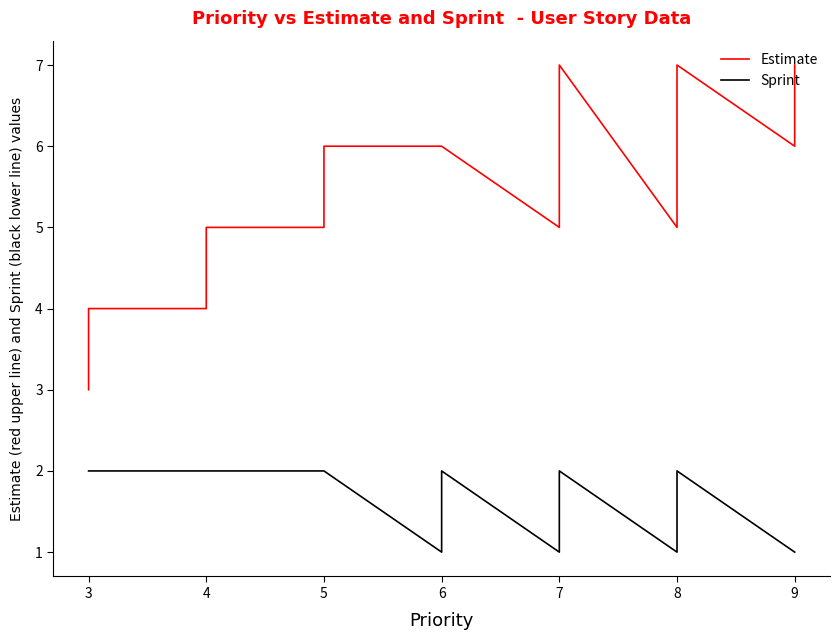

How many lines are shown in the chart?

2